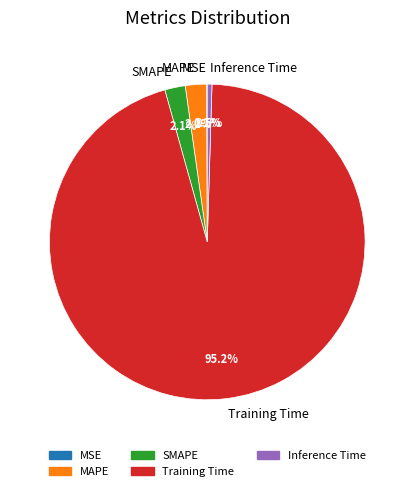

What percentage is the Training Time slice, to the nearest percent?

95%